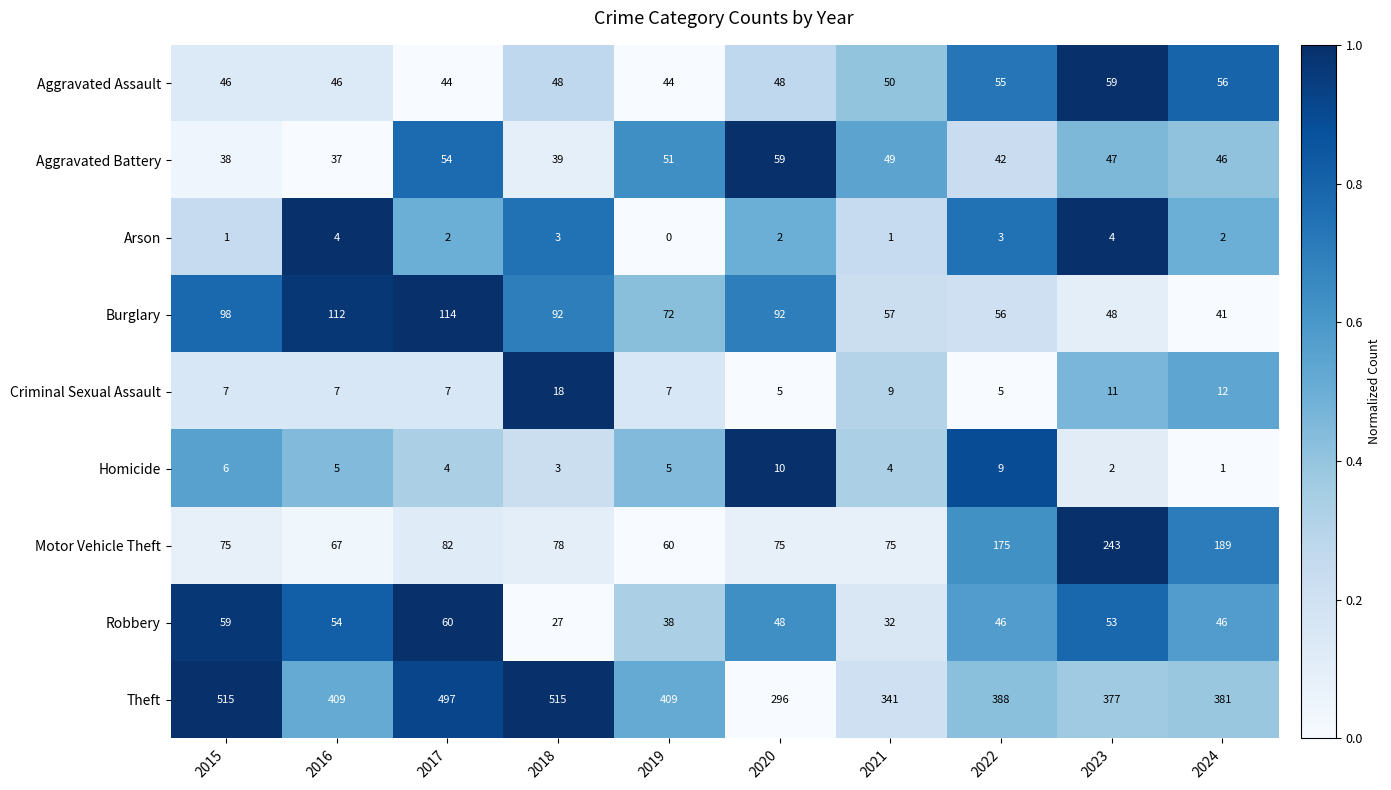

The Arson series shows 2 at 2015. True or false?

False